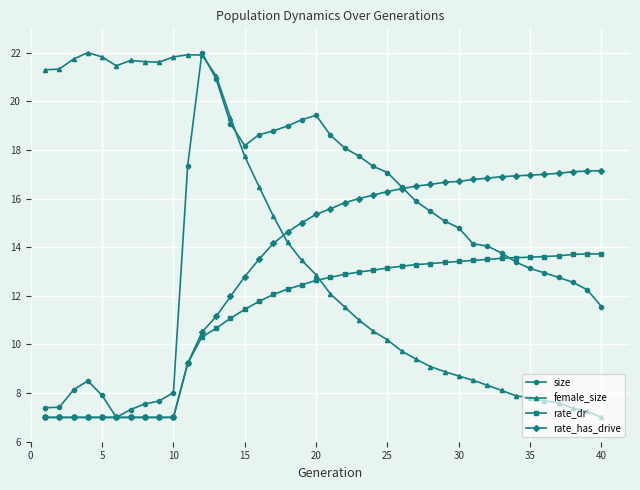

At how many categories does at least one series exceed 10?

40